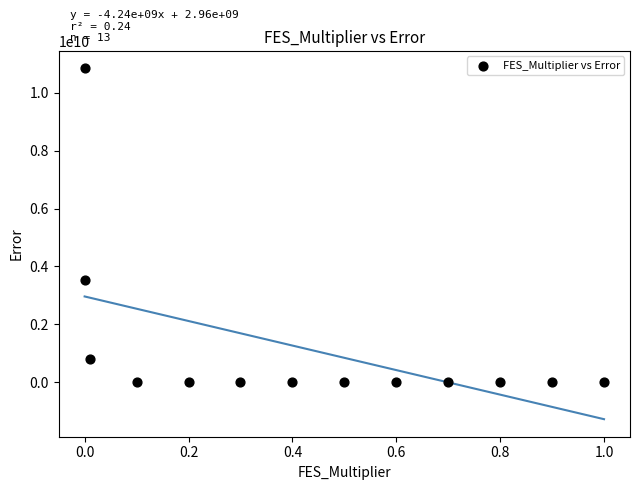

What is the range of X values (max minus min)?

1.0